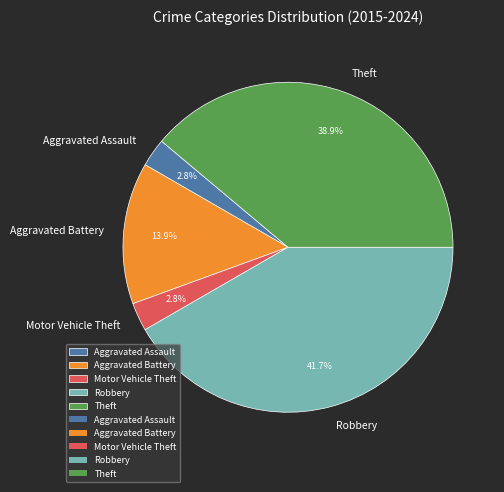

Which category has the biggest portion of the pie?

Robbery